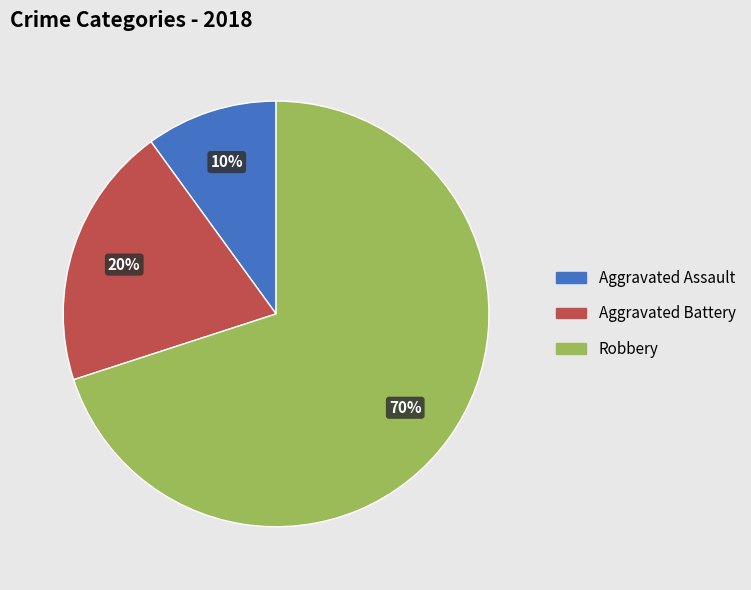

What is the ratio of the value at Aggravated Assault to the value at Aggravated Battery?

0.5